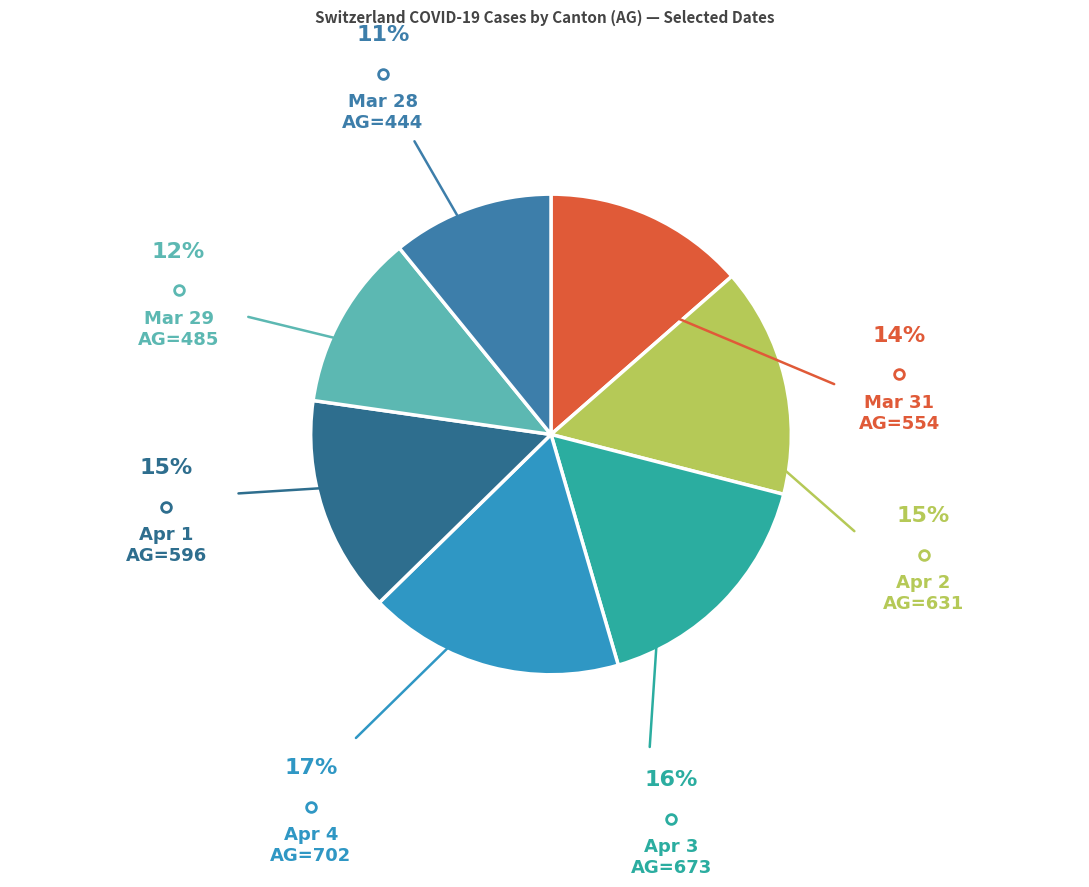

Which category has the biggest portion of the pie?

2020-04-04